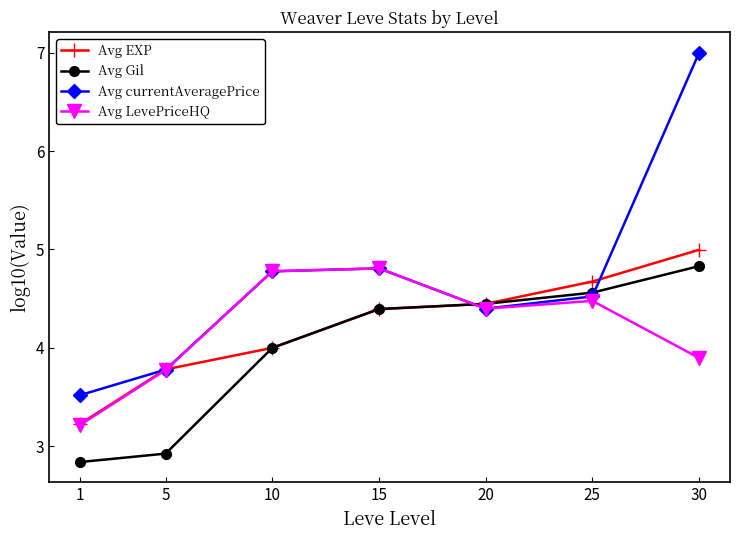

Which series has the largest range (max minus min)?

Avg currentAveragePrice